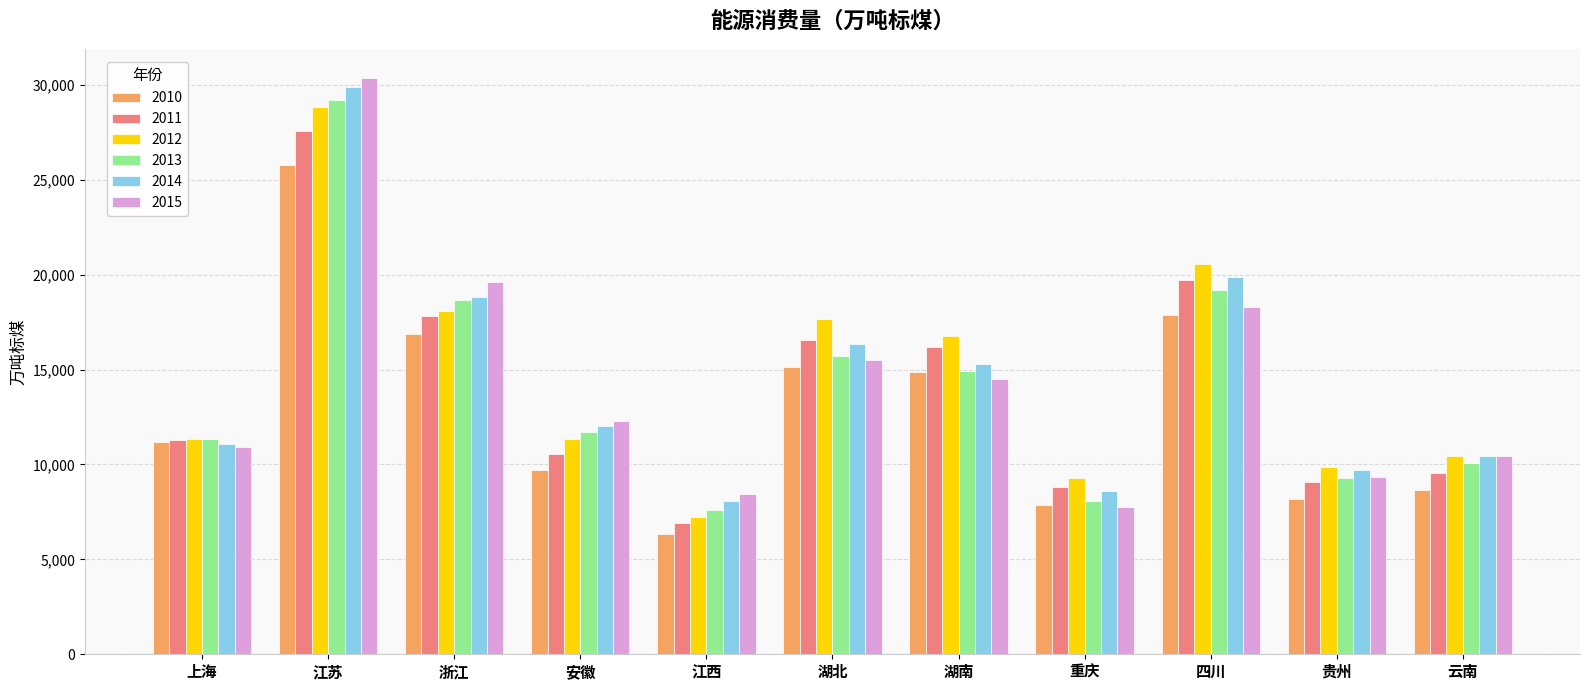

What is the difference between the 2014 values at 湖北 and 四川?

3559.0